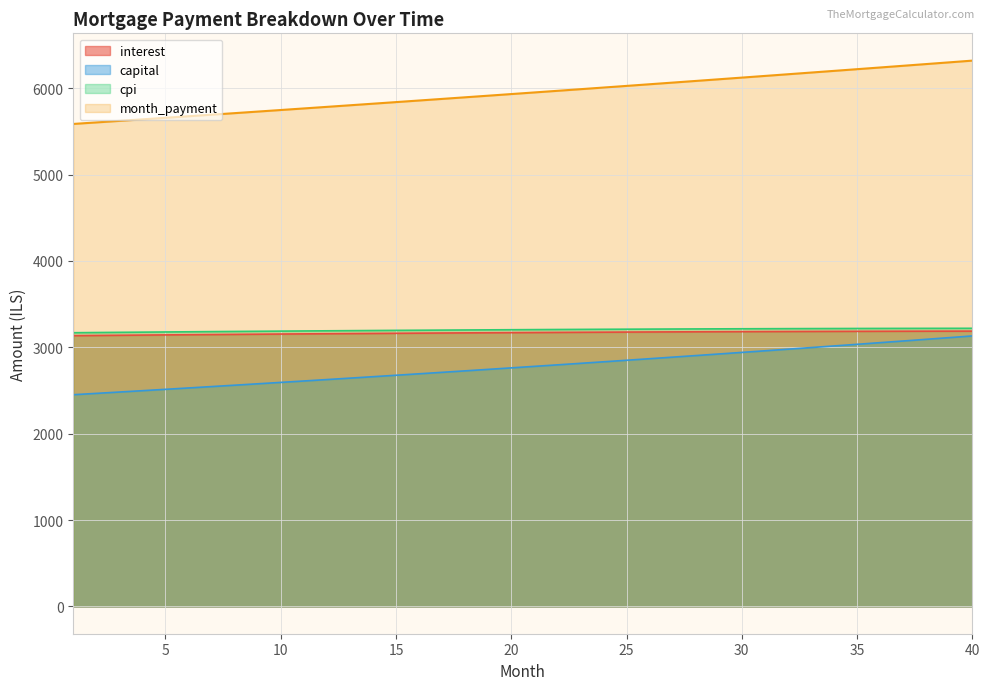

What is the greatest value displayed?

6319.1